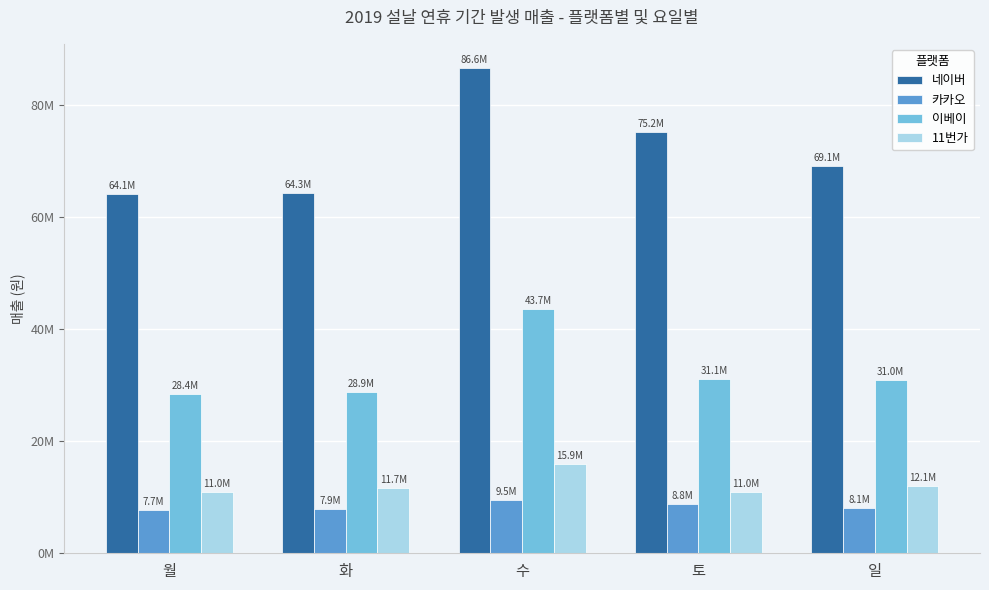

What value does the 11번가 series have at 일, to the nearest 100?

12067700